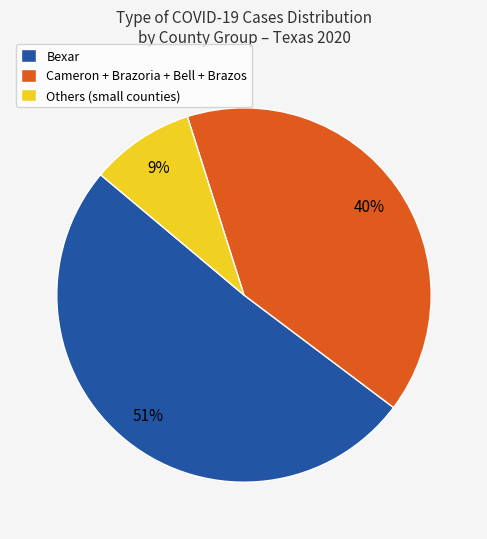

What is the largest slice in the pie chart?

Bexar